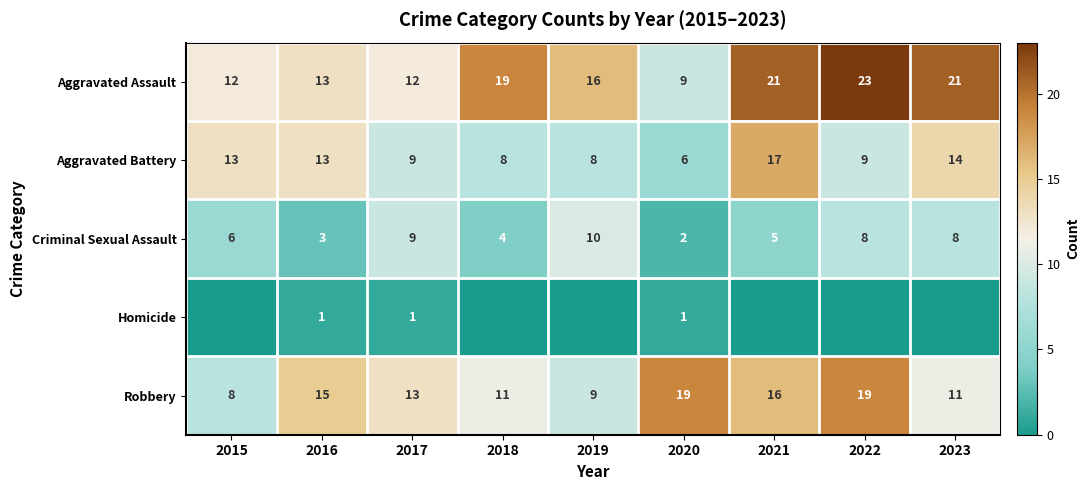

What is the difference between the highest and lowest values at 2017?

12